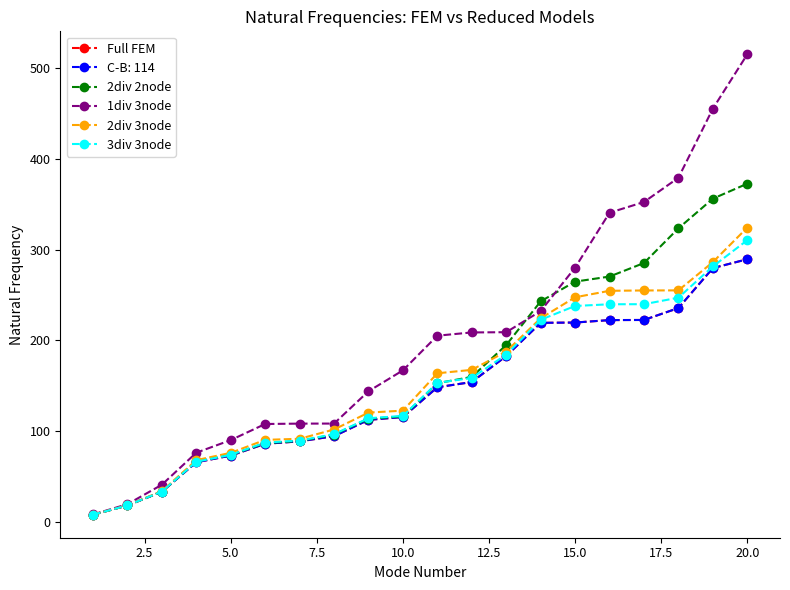

How many values in the 2div 3node series exceed 163?

10